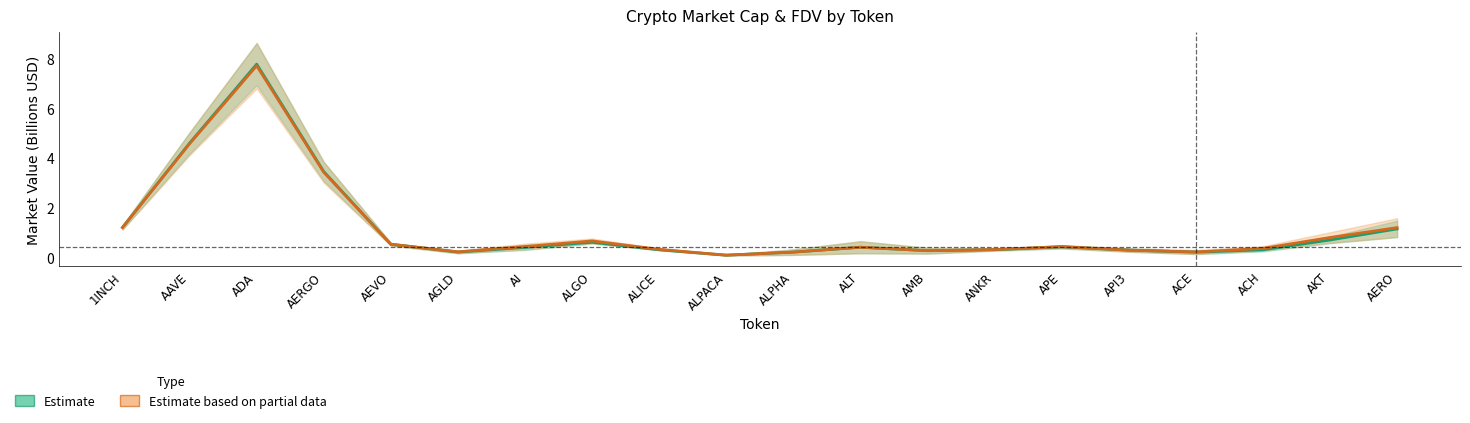

How many lines are shown in the chart?

2